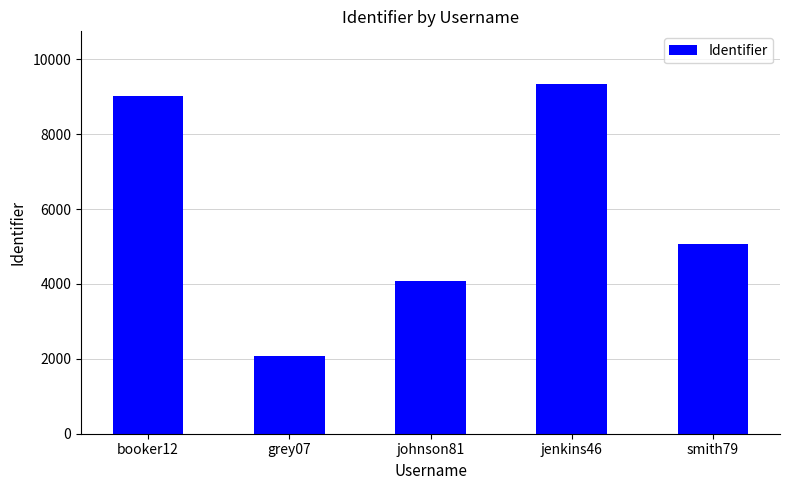

Rank the categories by value from lowest to highest.

grey07, johnson81, smith79, booker12, jenkins46